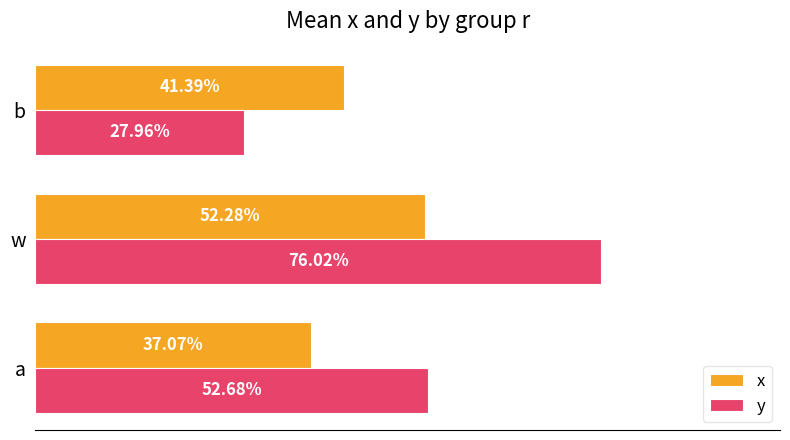

What are all the series names shown in the legend?

x, y